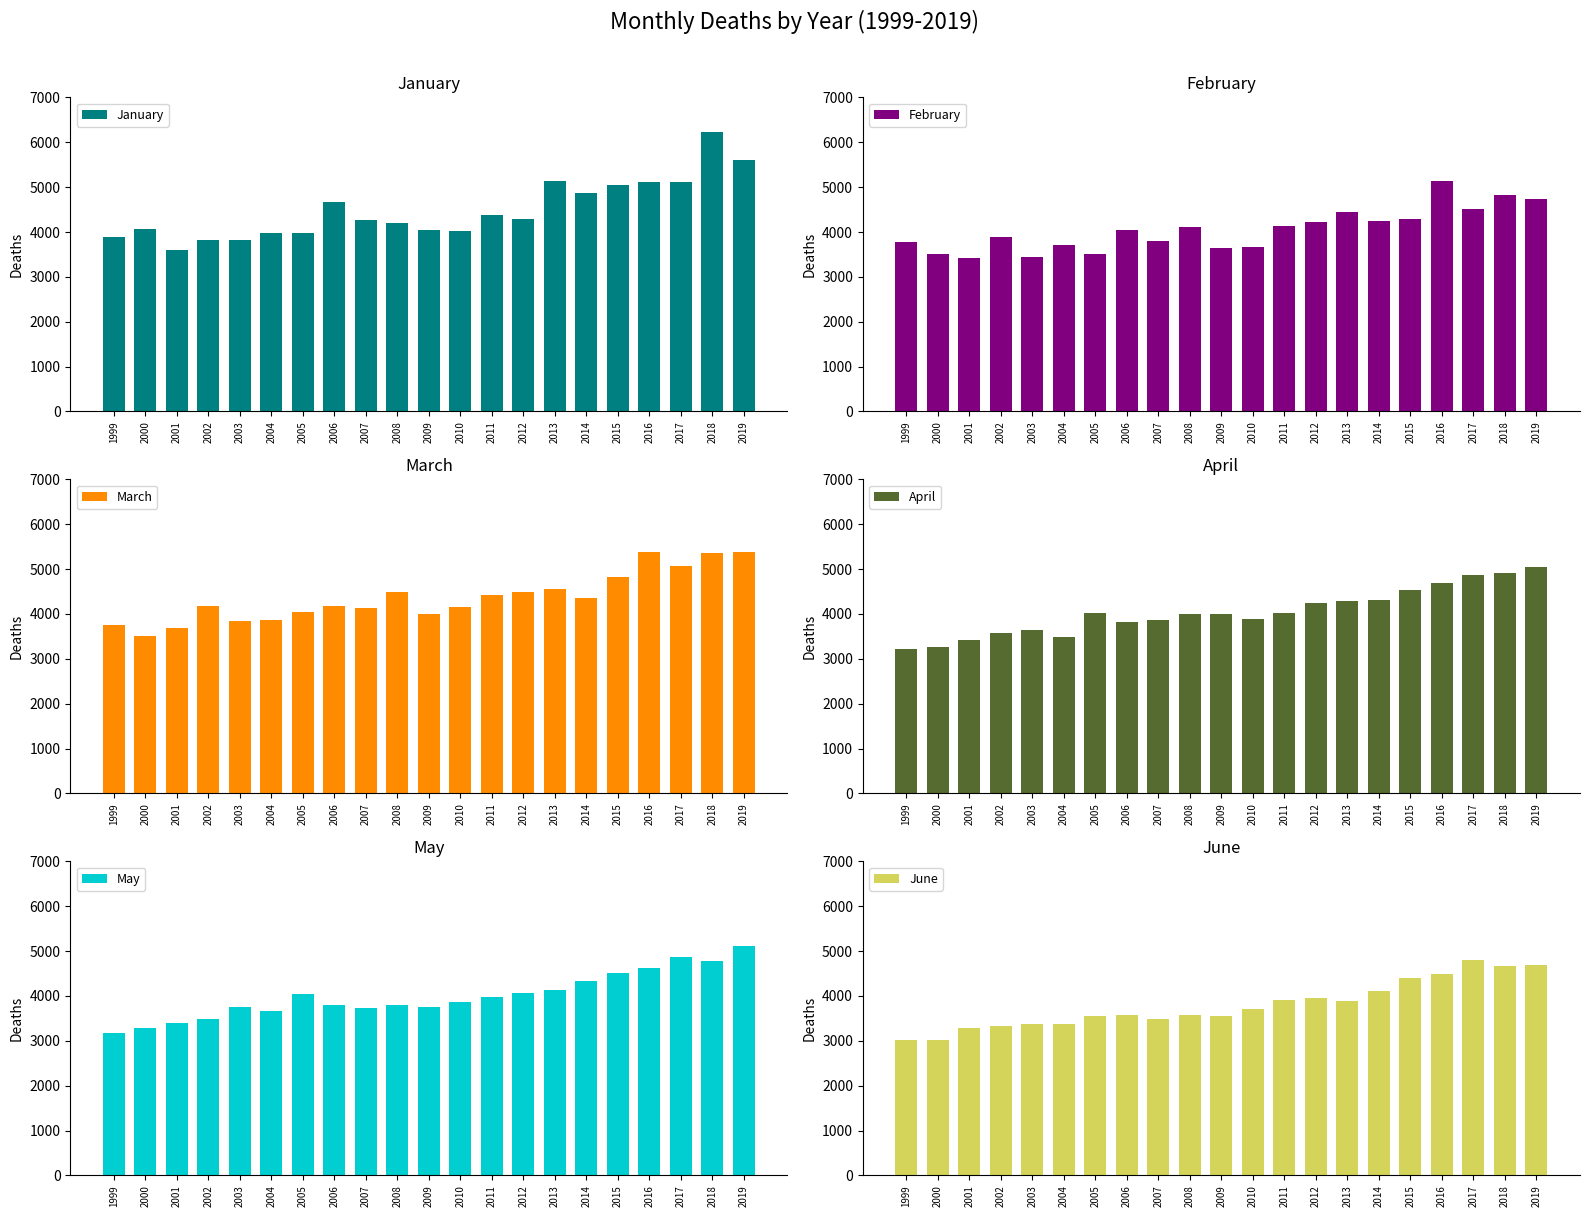

What is the total value across all series at 2018?

30775